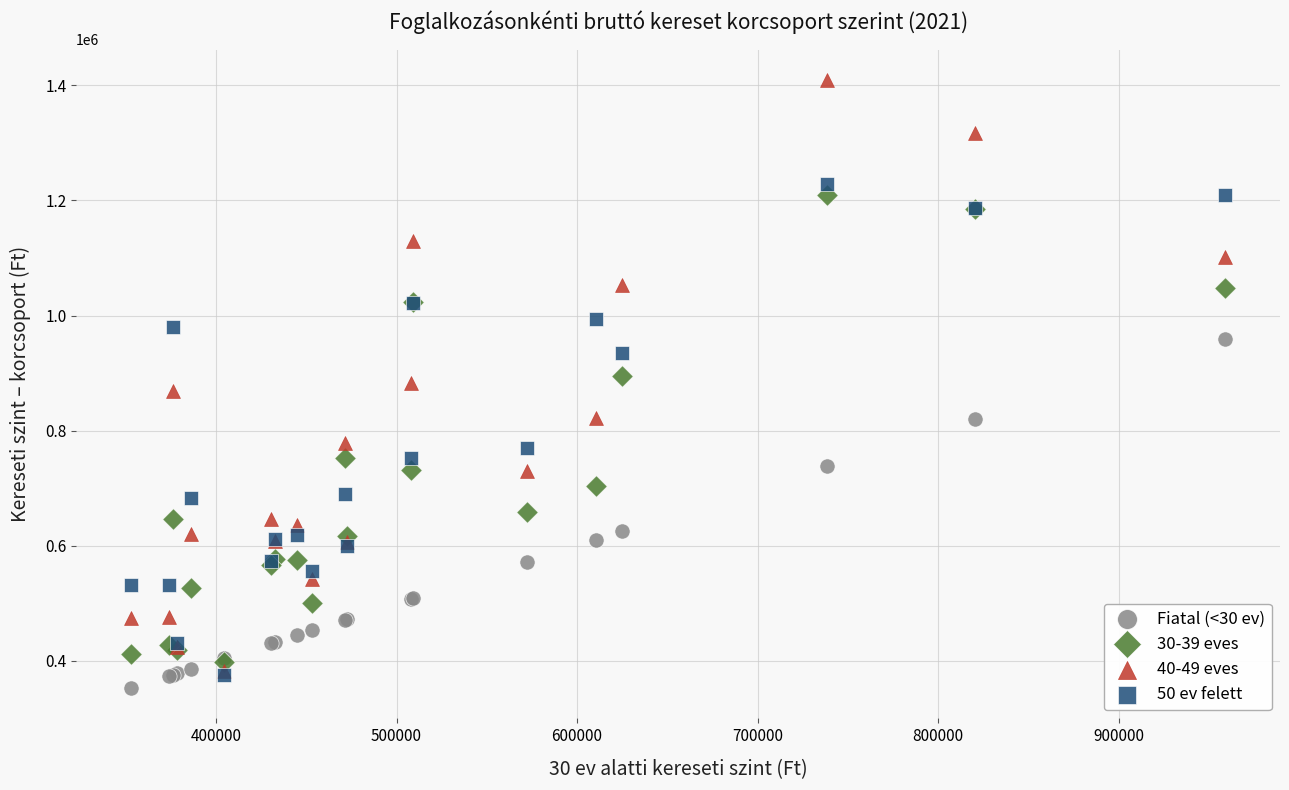

Which series contains the lowest Y value?

Fiatal (<30 ev)